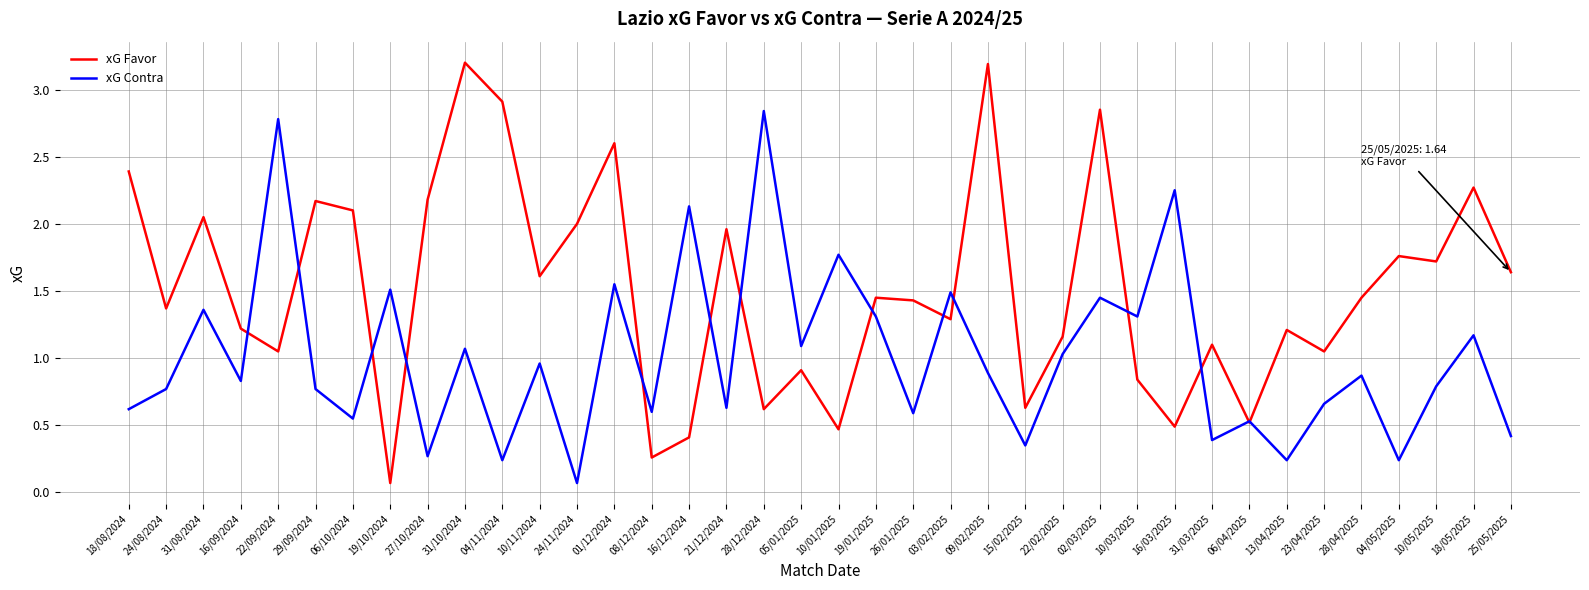

What is the sum of the xG Contra values at 22/02/2025 and 04/11/2024?

1.3